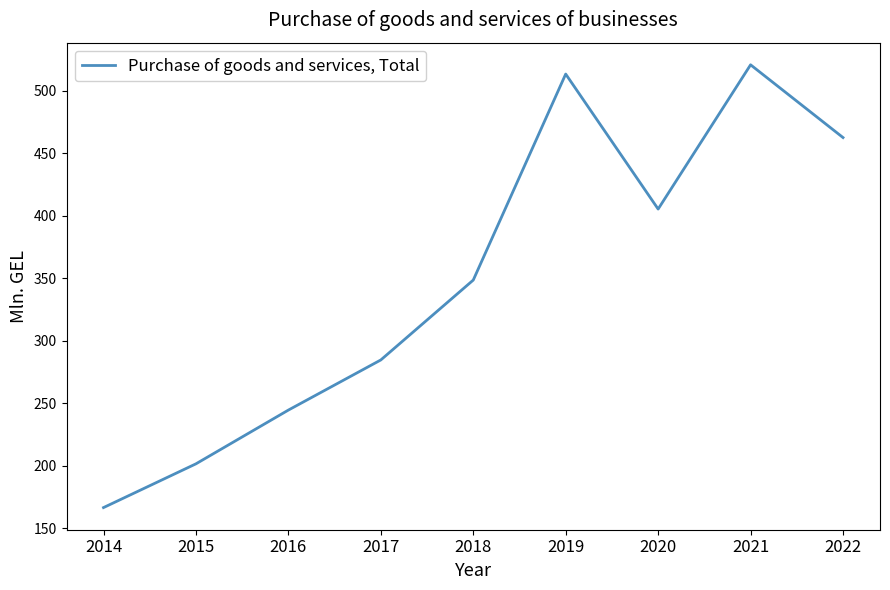

Rank the categories by value from highest to lowest.

2021, 2019, 2022, 2020, 2018, 2017, 2016, 2015, 2014